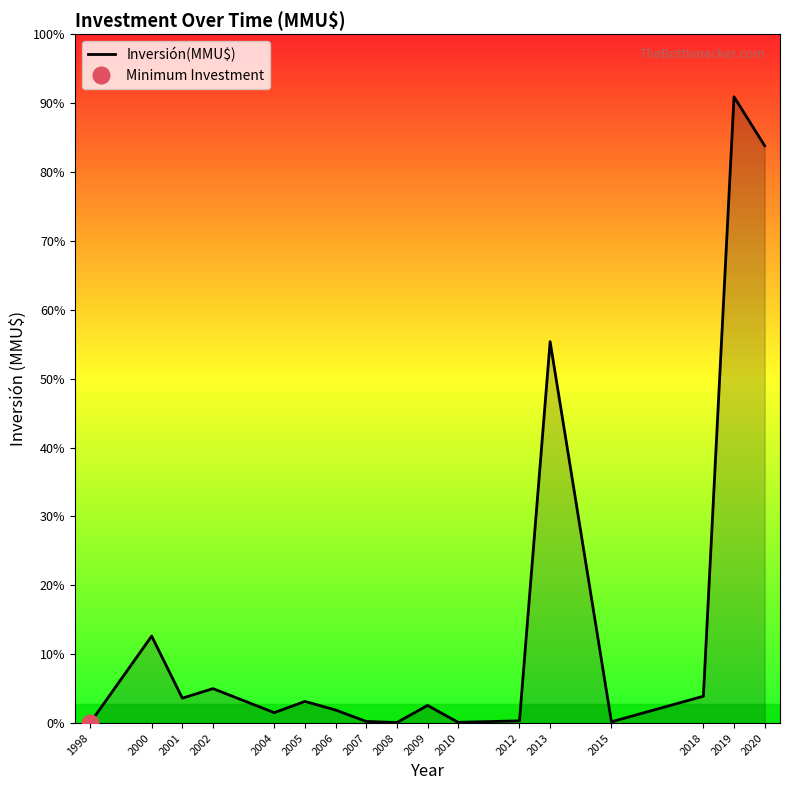

How many distinct data groups are displayed?

1